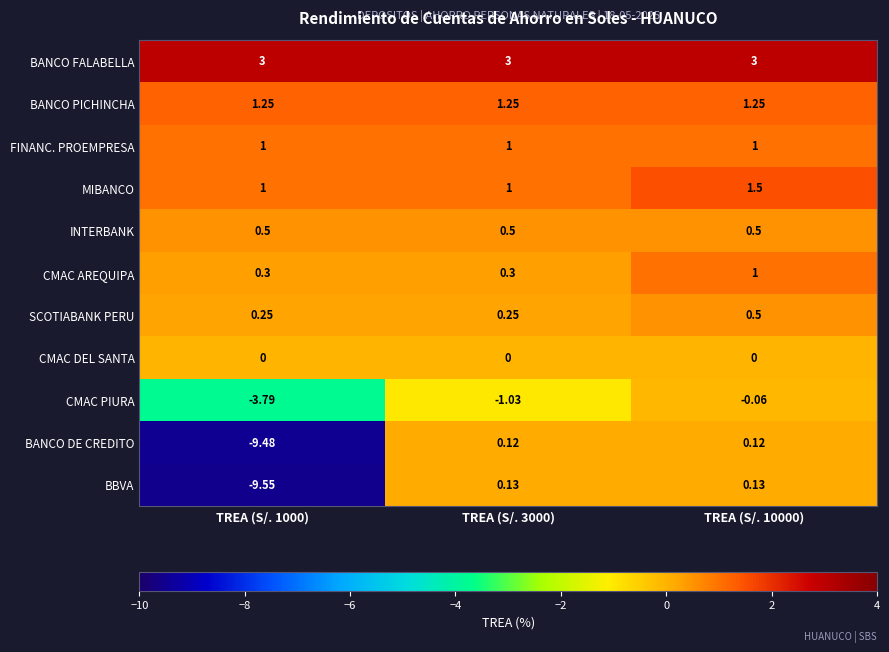

Which series has the largest total across all categories?

BANCO FALABELLA